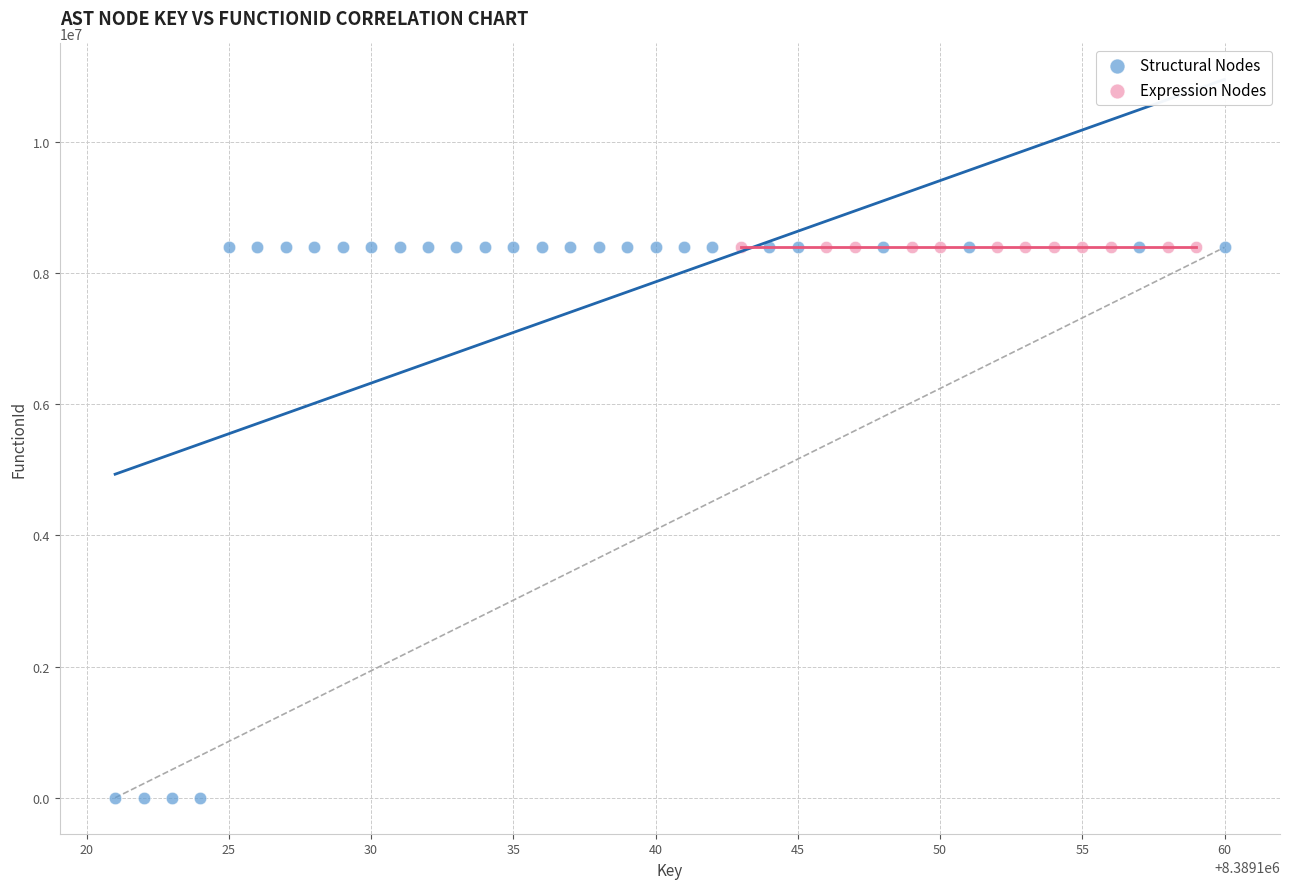

Which series contains the lowest Y value?

Structural Nodes